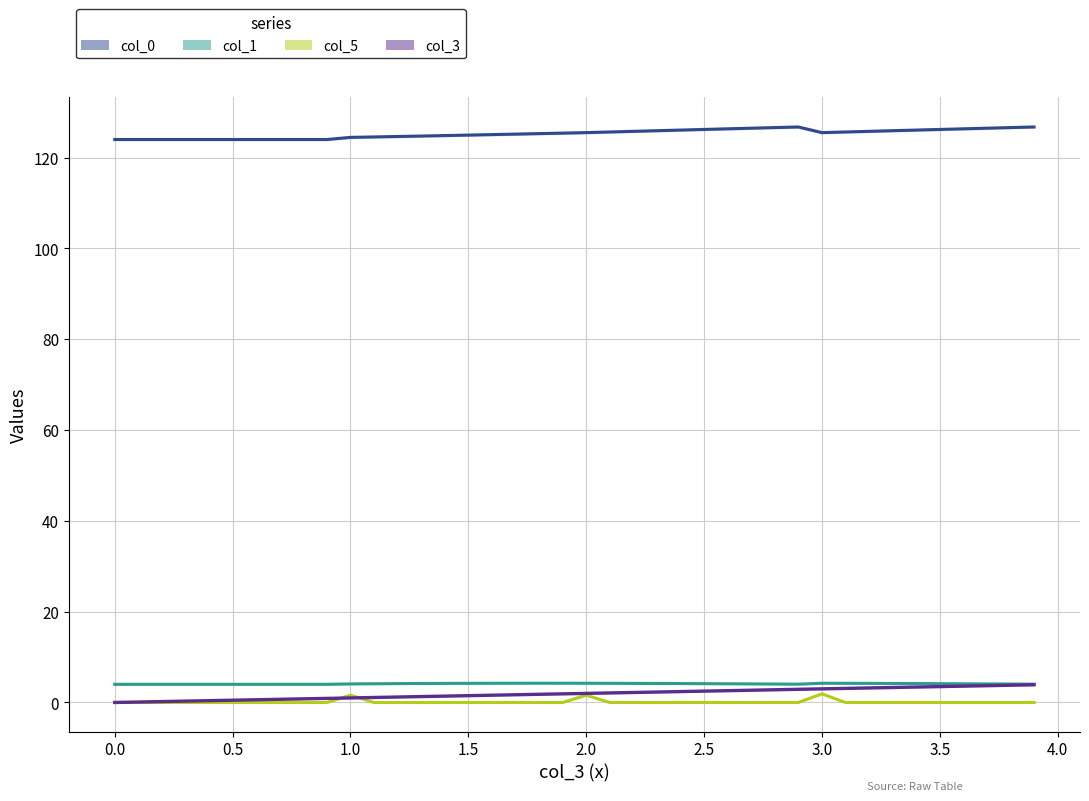

How many data points does each series have?

40